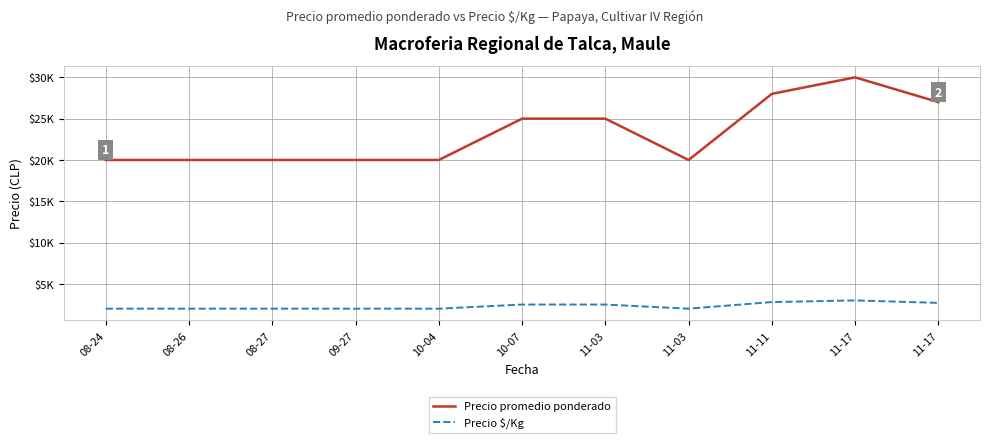

Is the value of Precio $/Kg at 11-03 greater than the value of Precio promedio ponderado at 11-03?

No